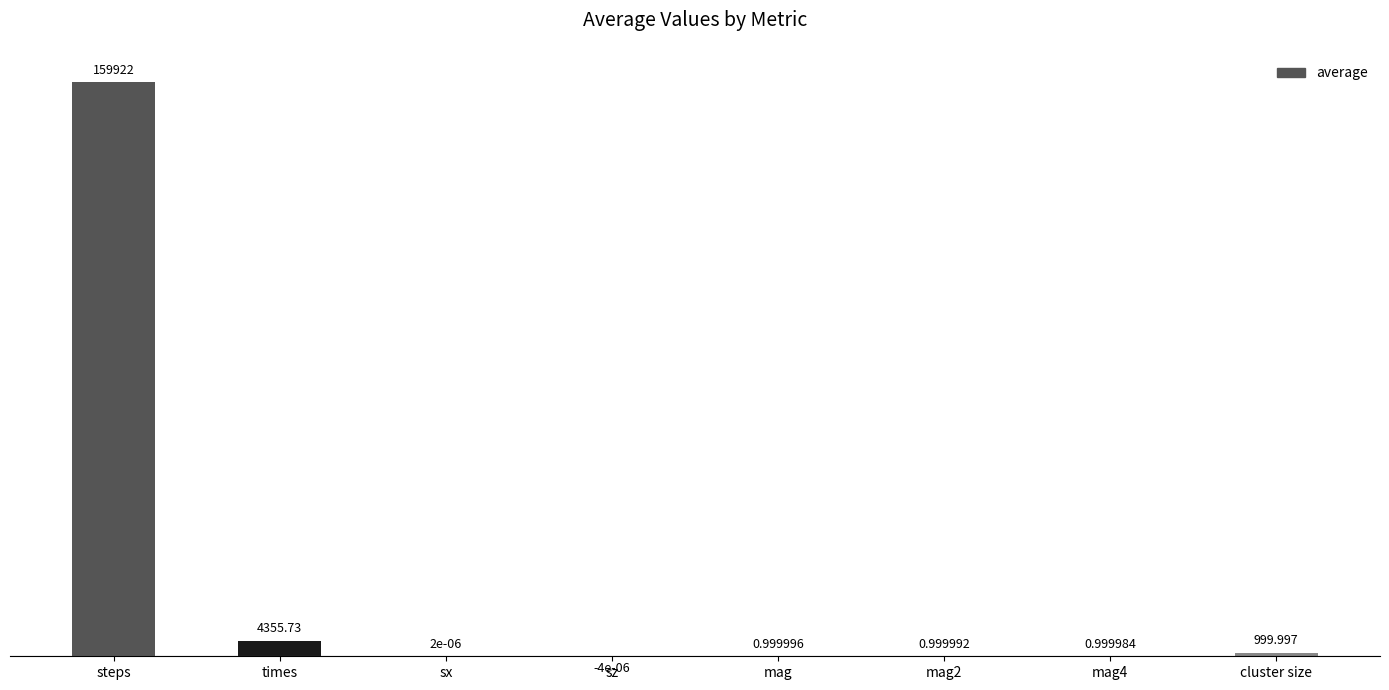

Which label corresponds to the largest value in the chart?

steps